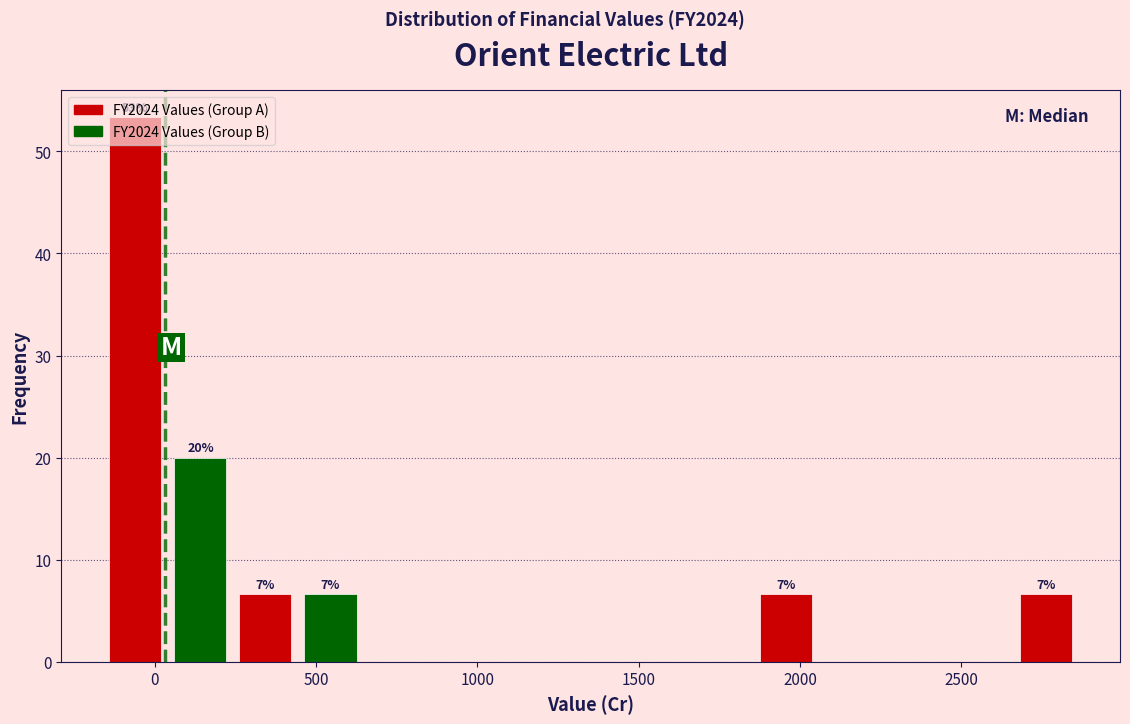

Over which range of the x-axis is the bar tallest?

-150 to 50